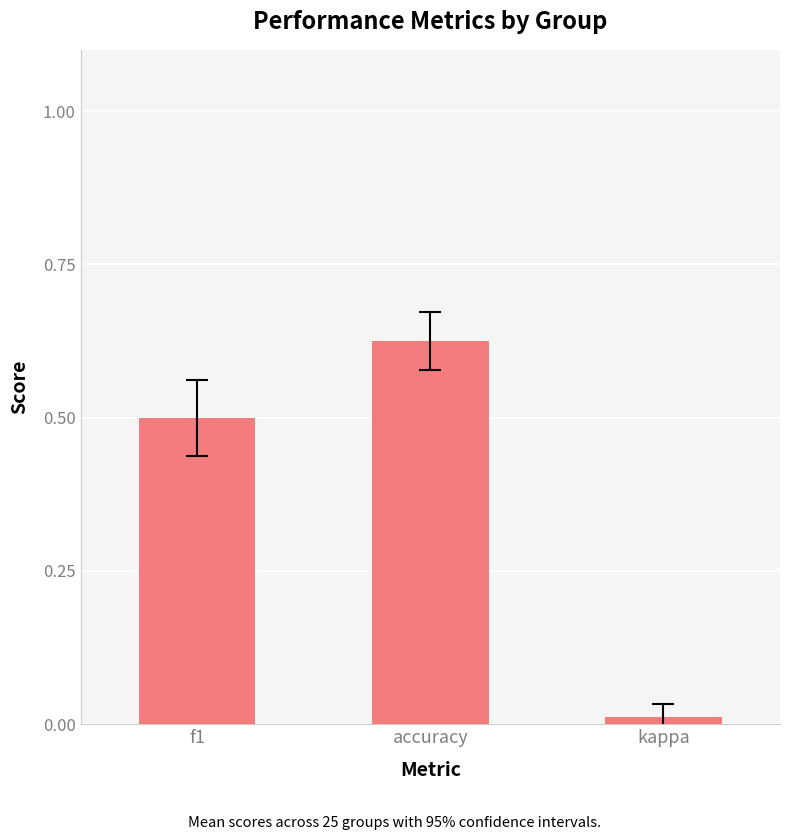

What position from the right is kappa?

1